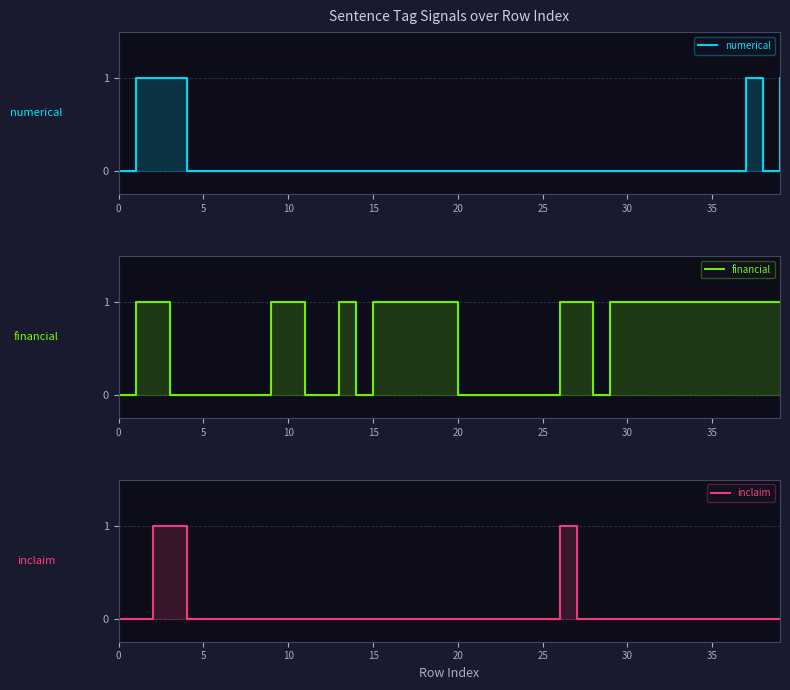

Which series has the widest spread of values?

numerical